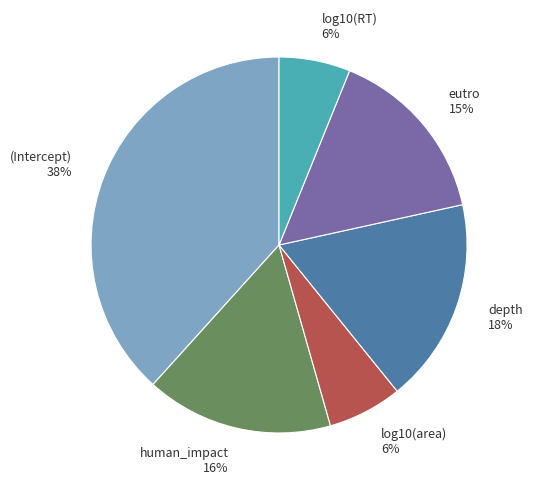

What percentage is the (Intercept) slice, to the nearest percent?

38%